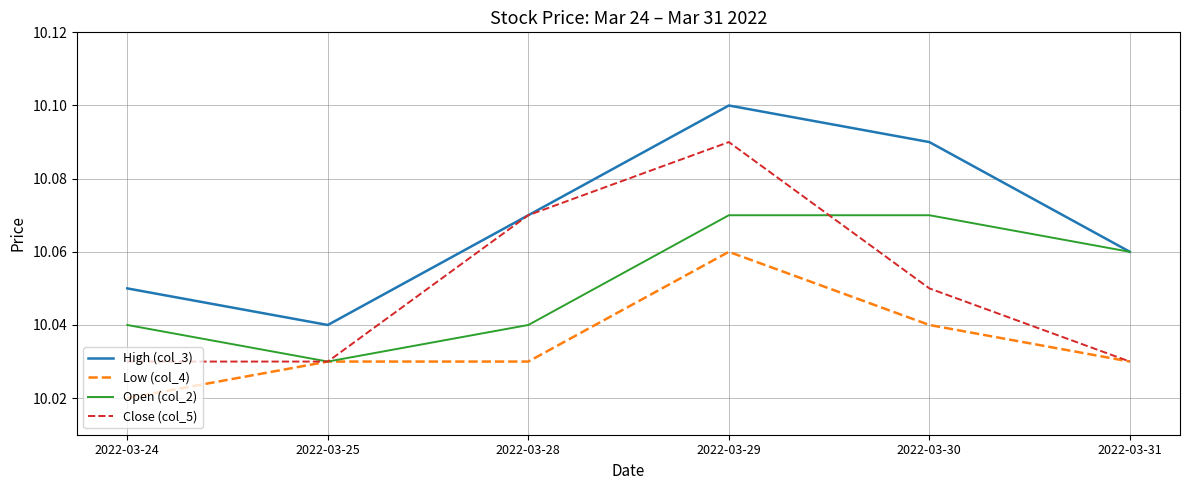

List the series in order of their peak value, lowest first.

Low (col_4), Open (col_2), Close (col_5), High (col_3)